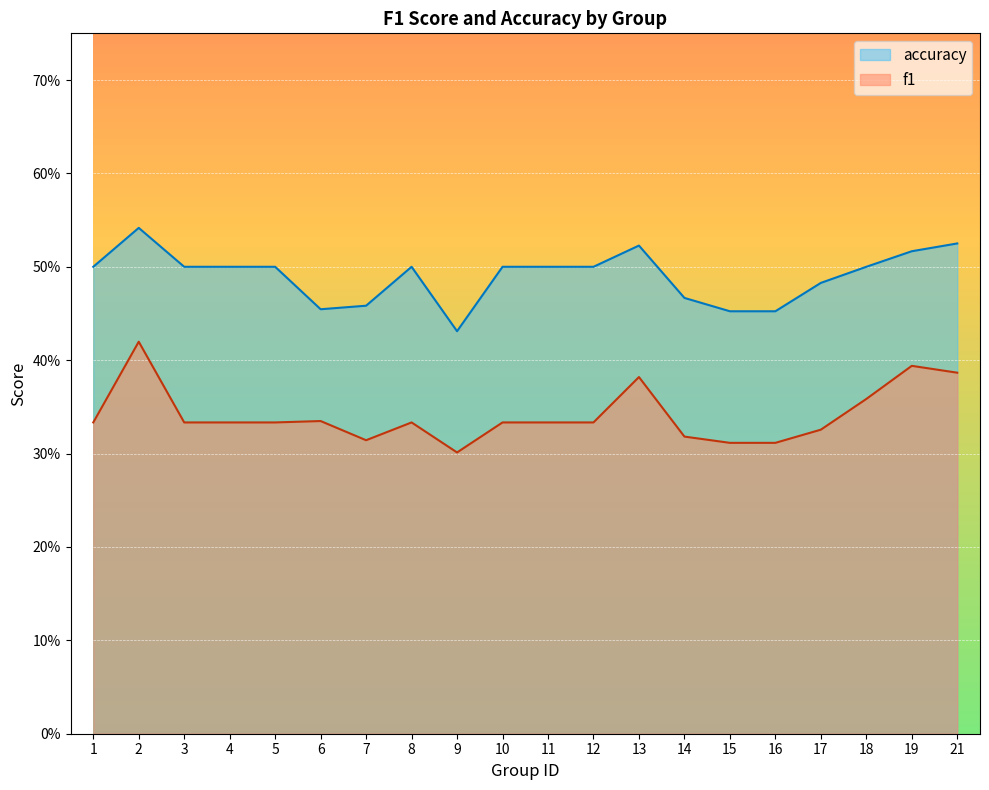

What is the spread (max minus min) of values at 16?

0.1